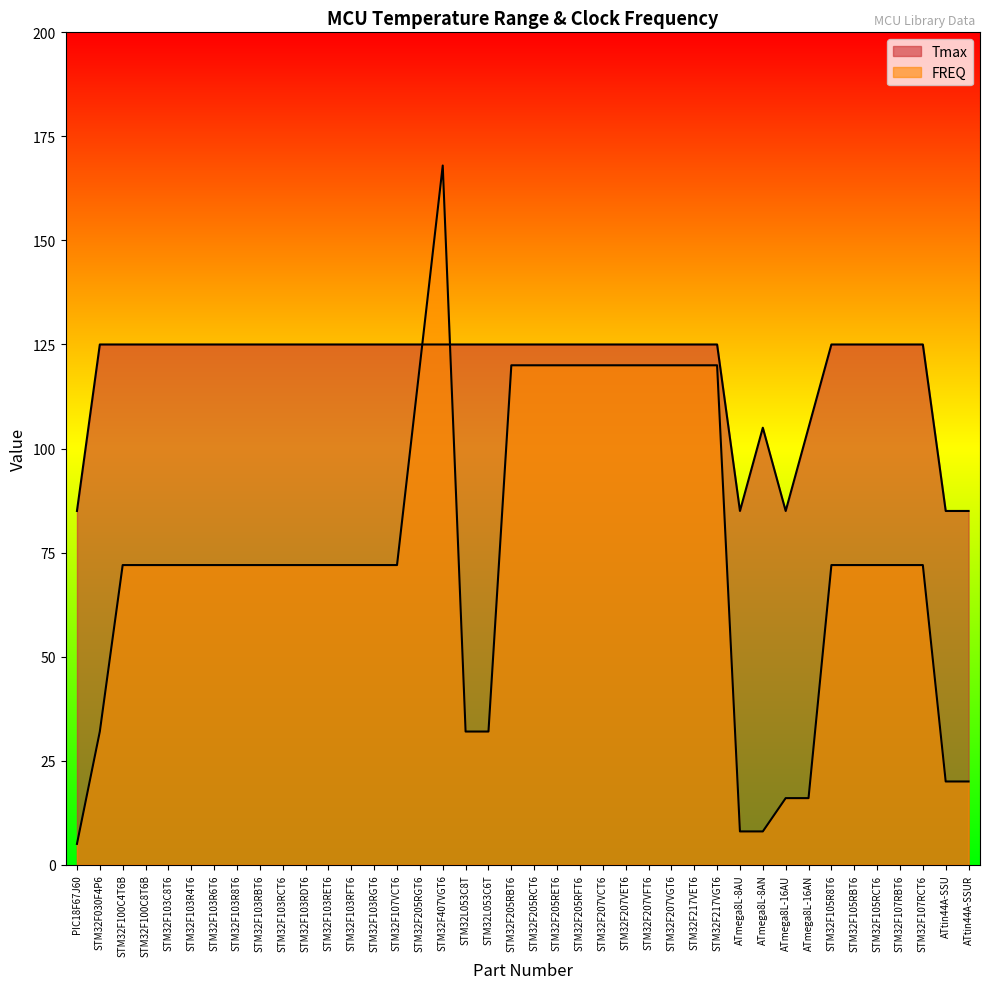

Does the chart have visible grid lines?

No